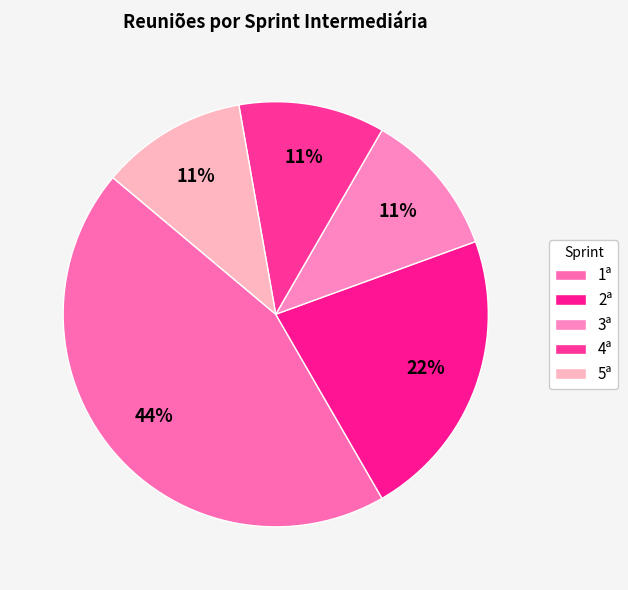

Rank the categories by value from highest to lowest.

1ª, 2ª, 3ª, 4ª, 5ª